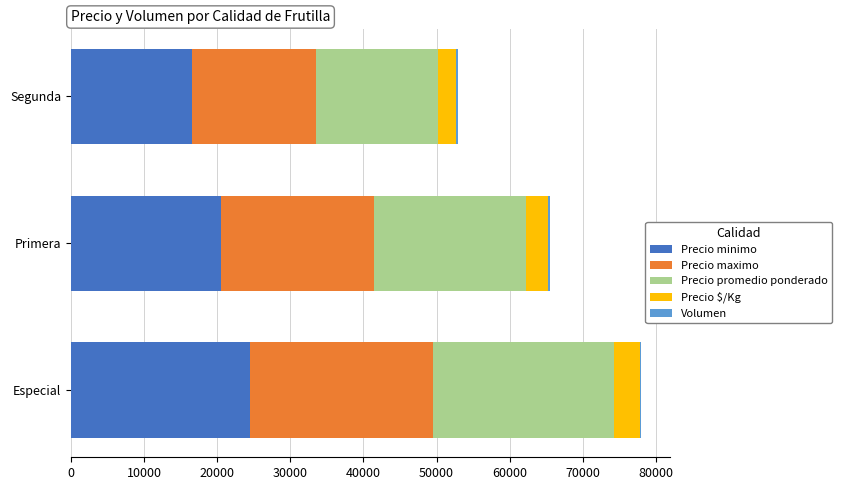

At which category is the sum across all series the highest?

Especial